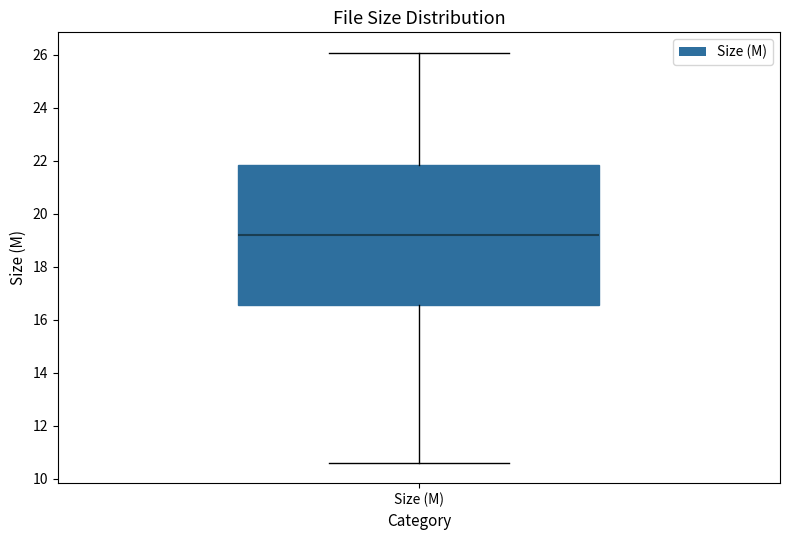

Read this box plot against the y-axis: the position of the median line, the range covered by the box, and the ends of both whiskers. The values are not printed on the chart, so give them approximately, as read against the axis.

median 19.2, box 16.6 to 21.8, whiskers 10.6 to 26.0